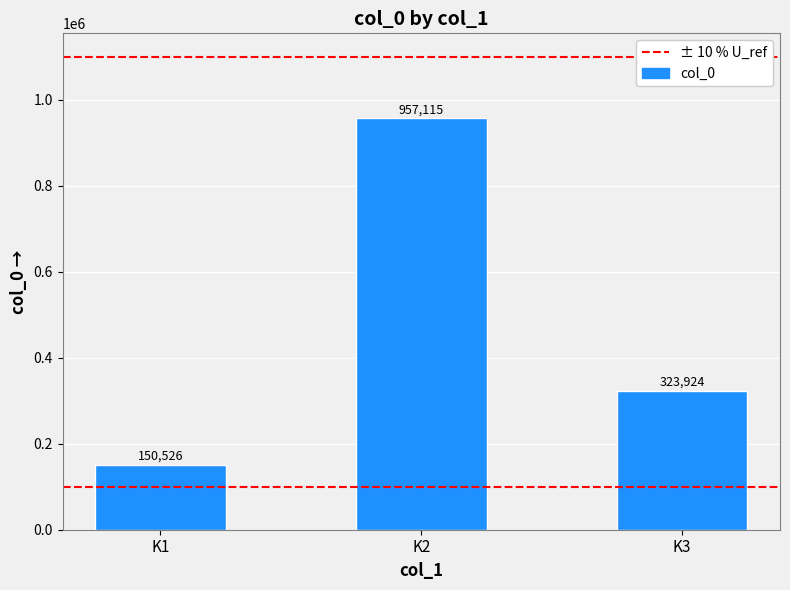

Reading left to right, extract all data points from this chart.

150526	957115	323924